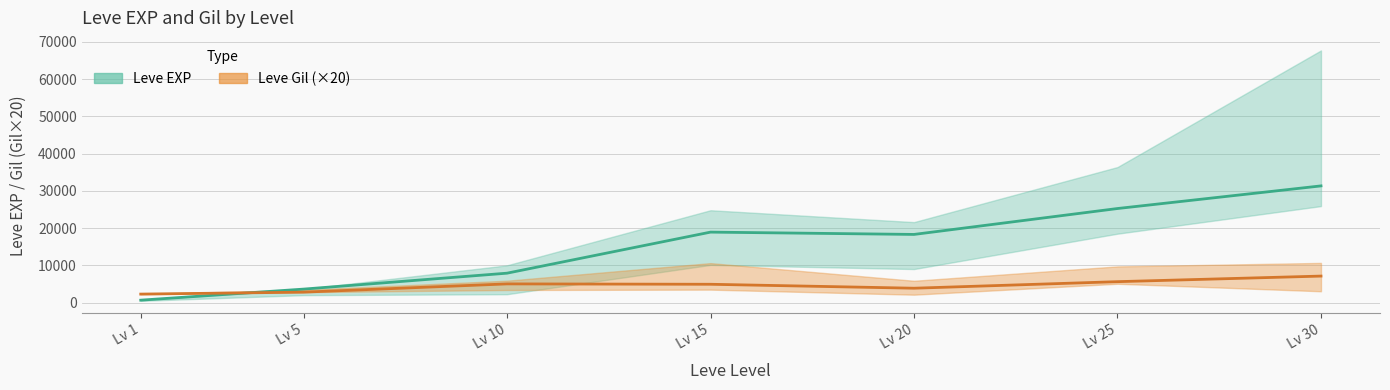

How many data points does each series have?

7